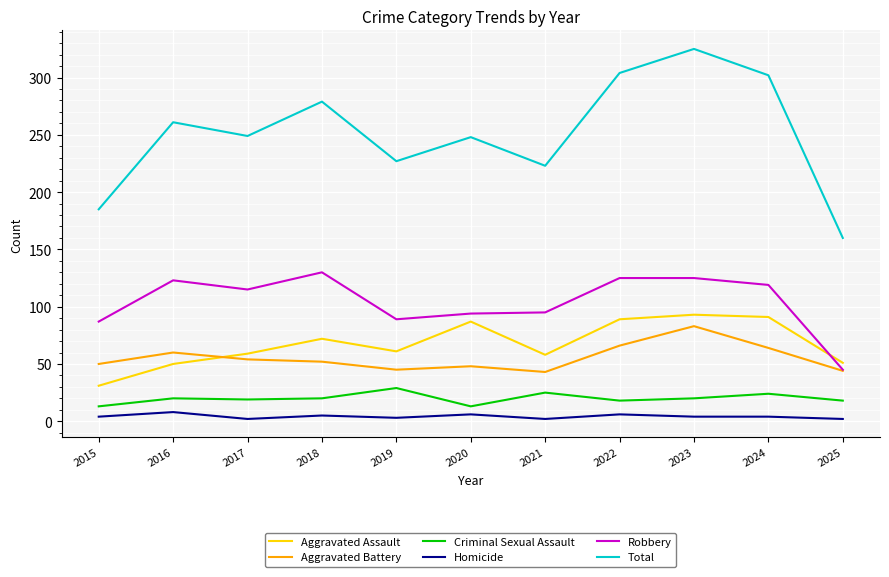

True or false: Homicide and Criminal Sexual Assault cross at least once.

False